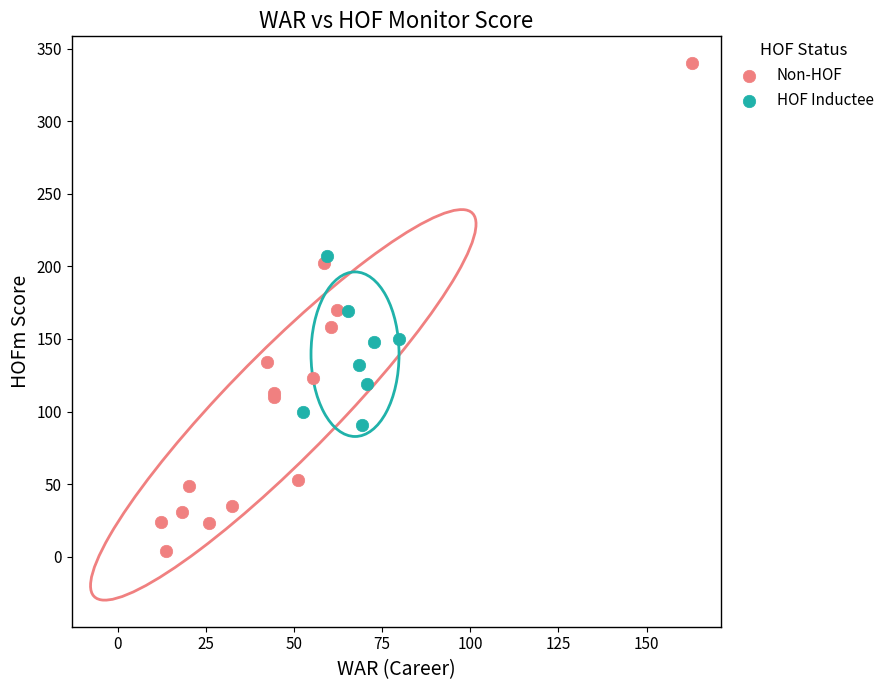

Which series contains the highest Y value?

Non-HOF